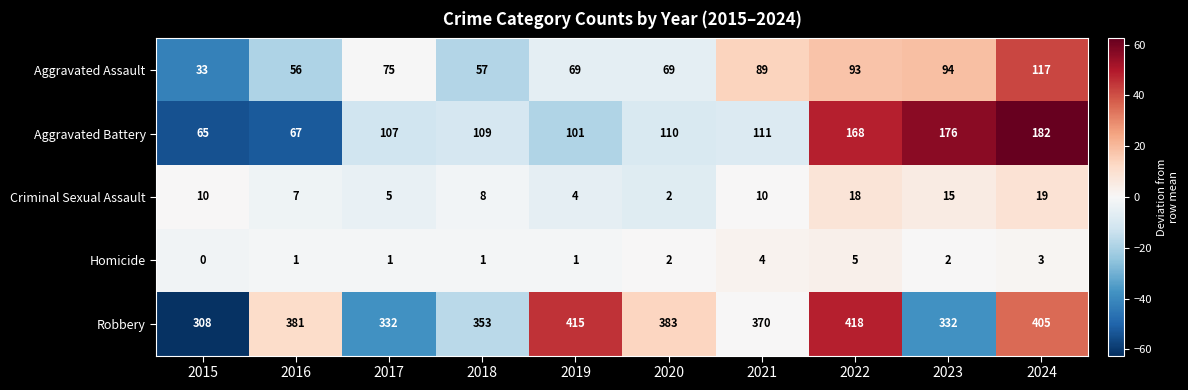

Which label corresponds to the largest value in the chart?

2022